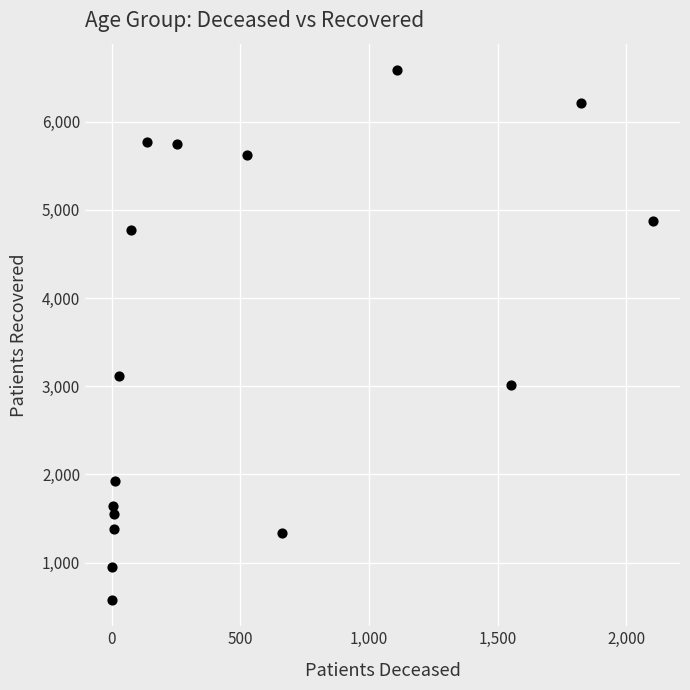

What Y value in the scatter plot is closest to 3582?

3121